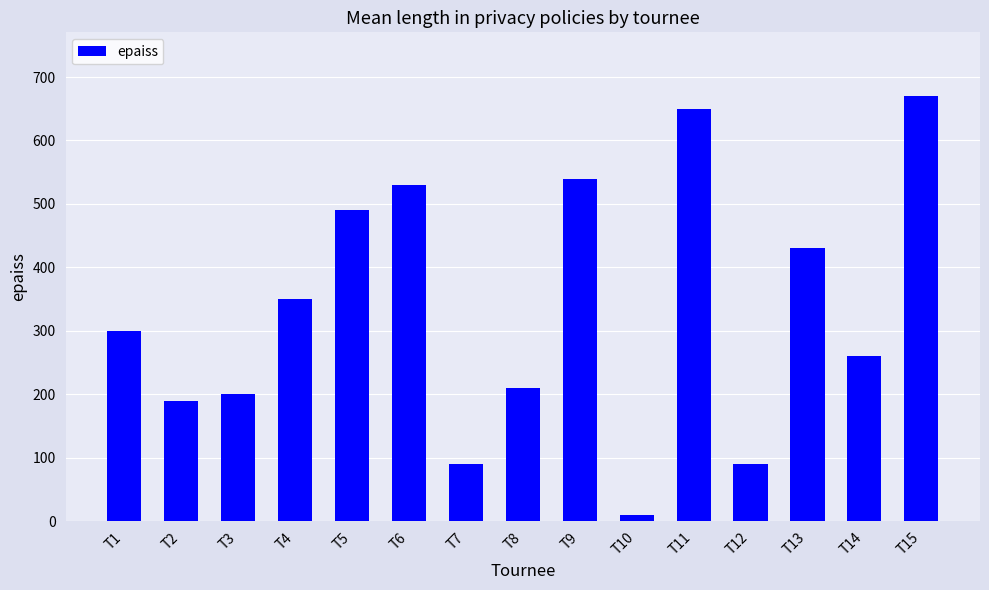

Reading left to right, extract all data points from this chart.

T1=300	T2=190	T3=200	T4=350	T5=490	T6=530	T7=90	T8=210	T9=540	T10=10	T11=650	T12=90	T13=430	T14=260	T15=670